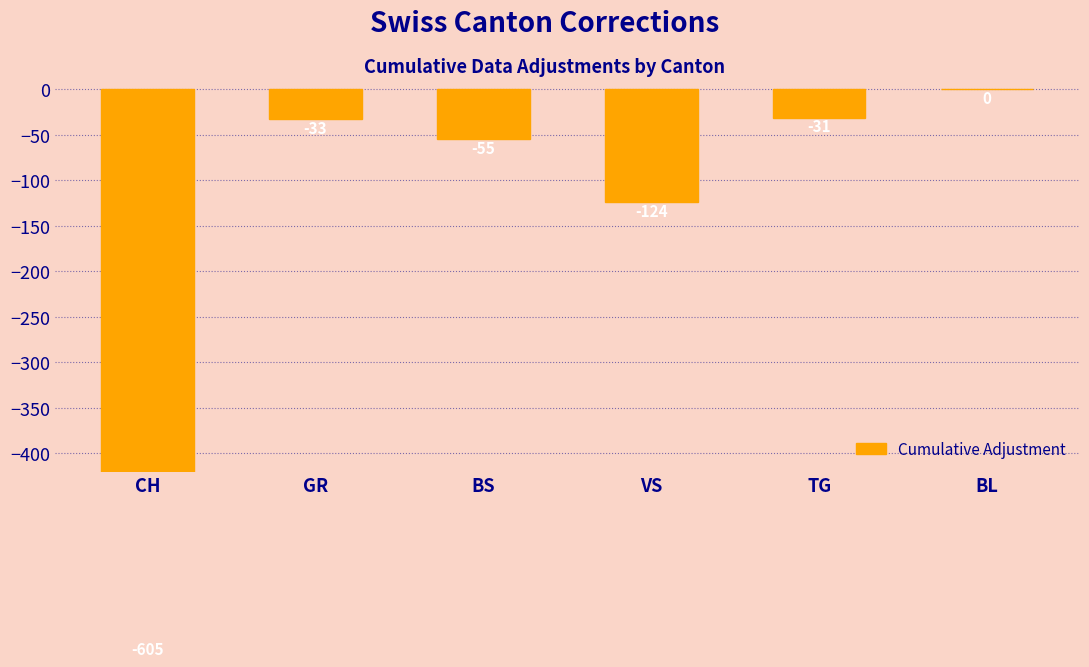

At which label does the data first exceed -33?

TG